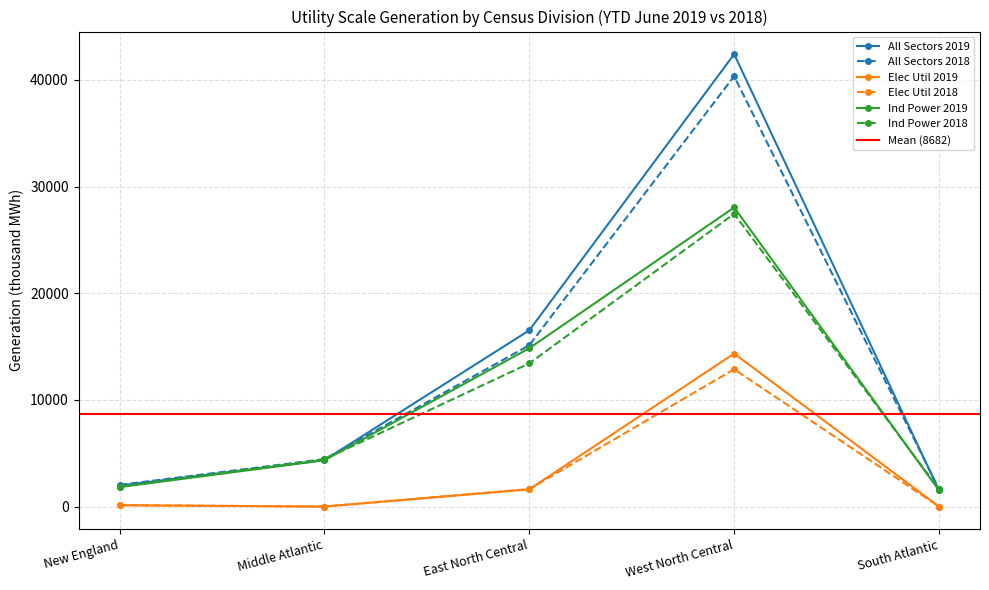

Rank the series by their maximum value, from highest to lowest.

All Sectors 2019, All Sectors 2018, Ind Power 2019, Ind Power 2018, Elec Util 2019, Elec Util 2018